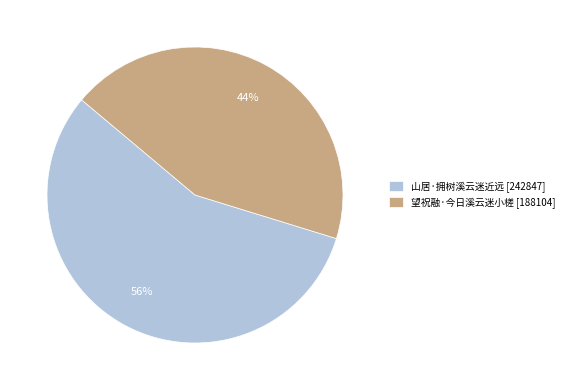

True or false: 山居·拥树溪云迷近远 accounts for 47% of the total.

False